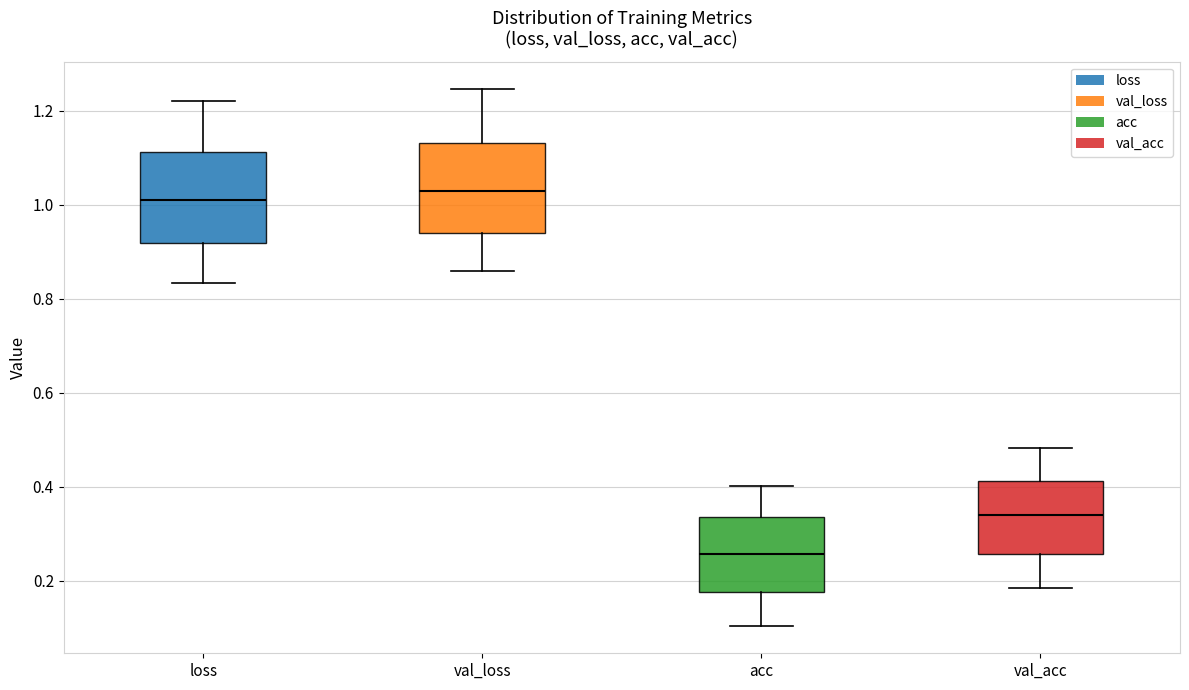

Which box has the lowest median line?

acc